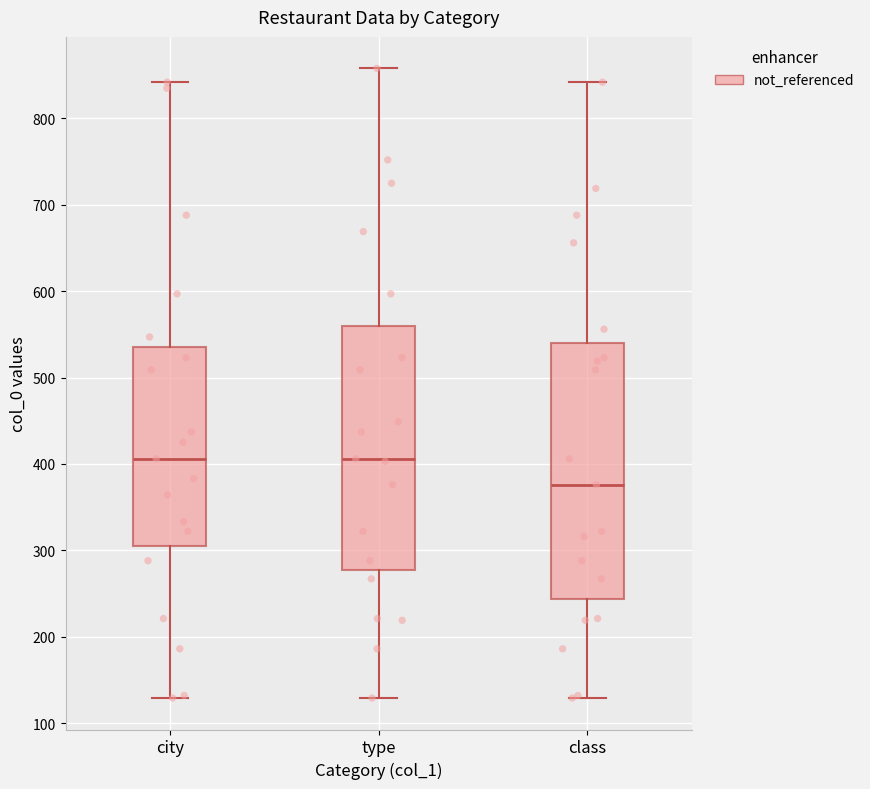

Where does the median line of the box for city sit on the y-axis? The values are not printed on the chart, so give them approximately, as read against the axis.

410